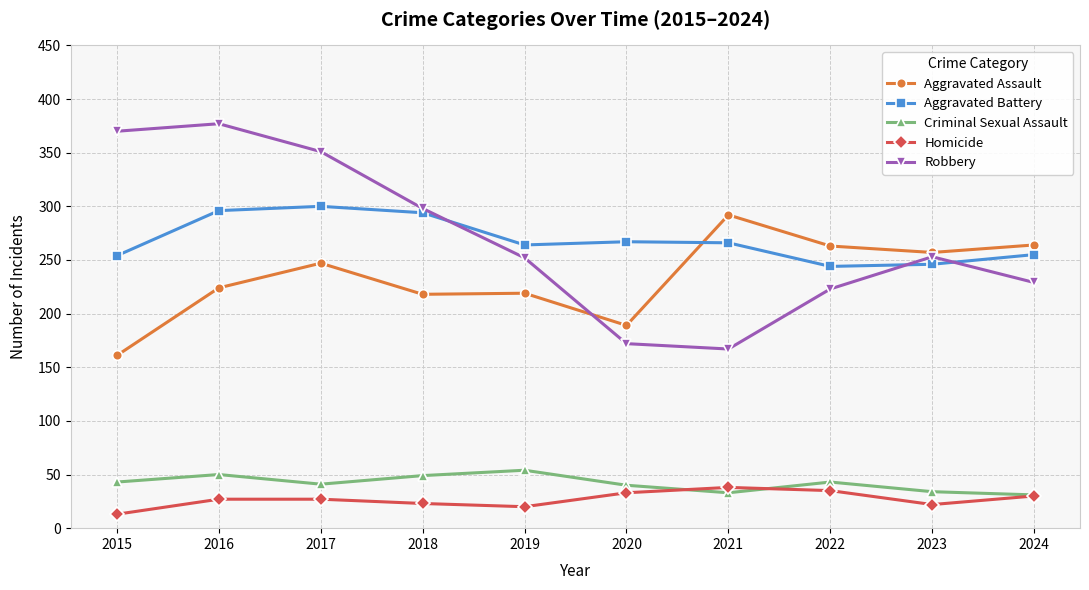

Which series has the widest spread of values?

Robbery